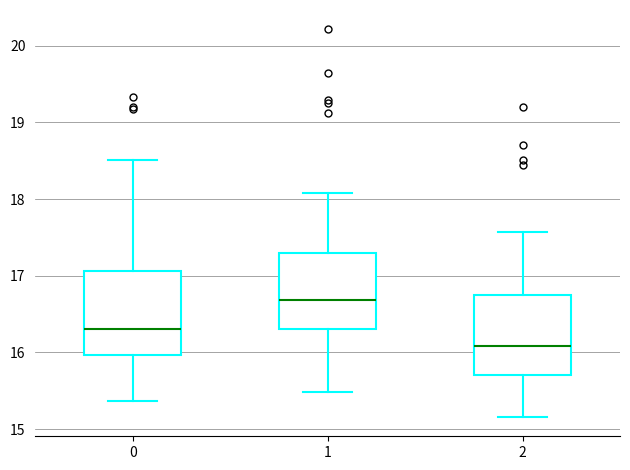

Reading left to right, transcribe this box plot: for each box, give where its median line is, the range the box spans, and where its two whiskers end, as read against the y-axis. The values are not printed on the chart, so give them approximately, as read against the axis.

0: median 16.3, box 16.0 to 17.1, whiskers 15.4 to 18.5
1: median 16.7, box 16.3 to 17.3, whiskers 15.5 to 18.1
2: median 16.1, box 15.7 to 16.7, whiskers 15.2 to 17.6